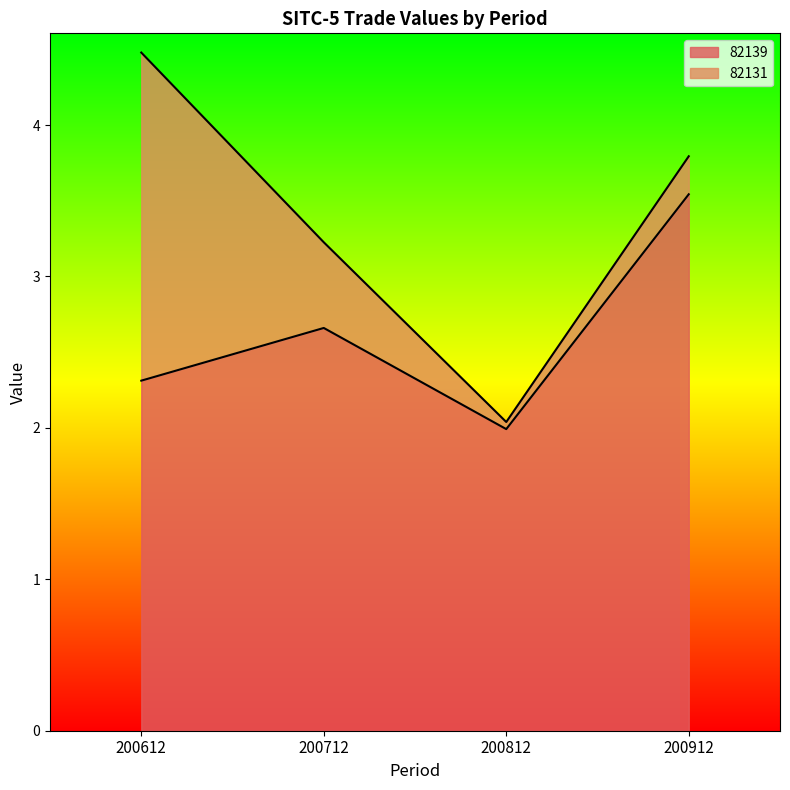

Where is the data nearest to the value 2?

200812